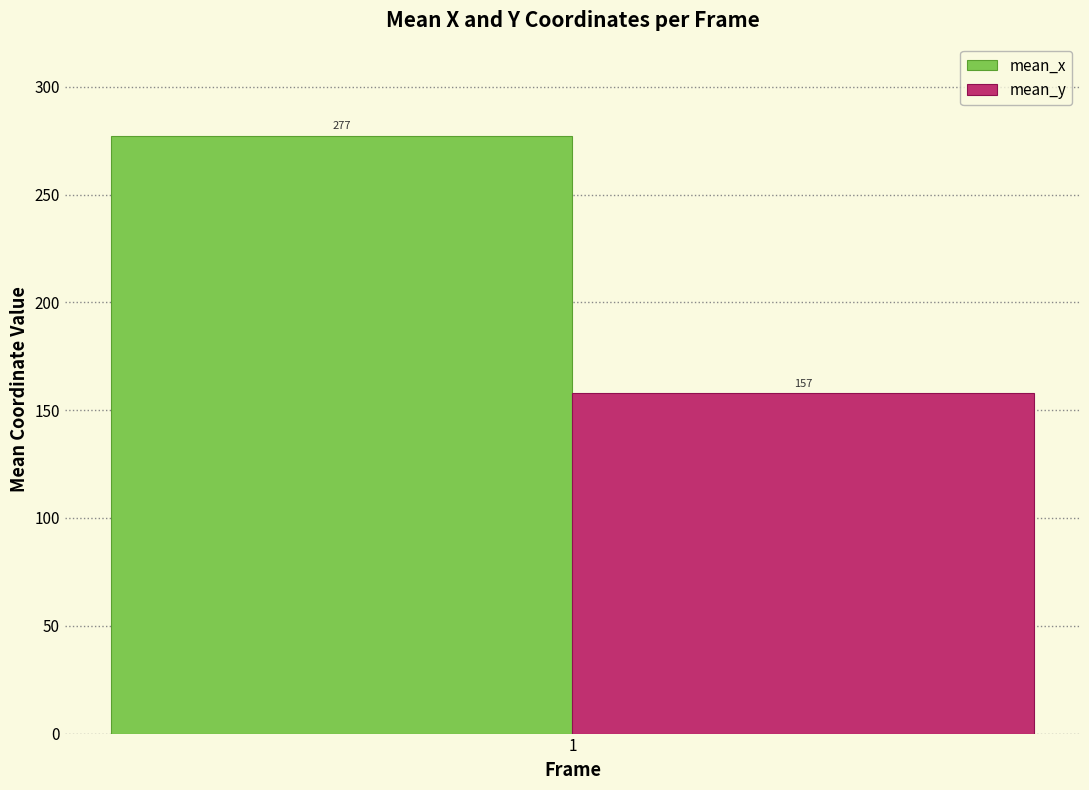

What is the highest value of the mean_x series?

277.3